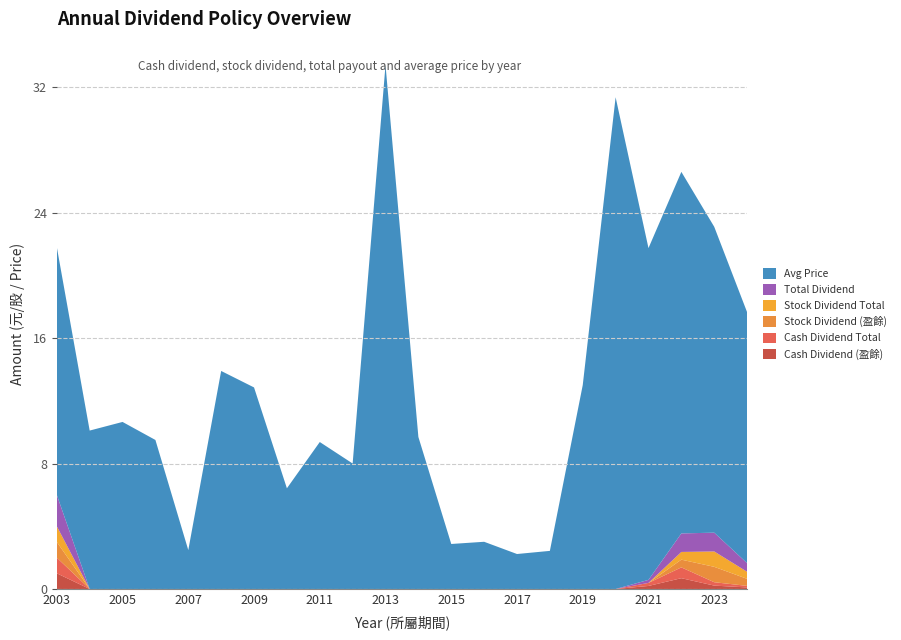

Reading left to right, list all the values displayed in this chart.

Cash Dividend (盈餘): 1.0	0.0	0.0	0.0	0.0	0.0	0.0	0.0	0.0	0.0	0.0	0.0	0.0	0.0	0.0	0.0	0.0	0.0	0.2	0.7	0.2	0.1
Cash Dividend Total: 1.0	0.0	0.0	0.0	0.0	0.0	0.0	0.0	0.0	0.0	0.0	0.0	0.0	0.0	0.0	0.0	0.0	0.0	0.2	0.7	0.2	0.1
Stock Dividend (盈餘): 1.0	0.0	0.0	0.0	0.0	0.0	0.0	0.0	0.0	0.0	0.0	0.0	0.0	0.0	0.0	0.0	0.0	0.0	0.0	0.5	1.0	0.5
Stock Dividend Total: 1.0	0.0	0.0	0.0	0.0	0.0	0.0	0.0	0.0	0.0	0.0	0.0	0.0	0.0	0.0	0.0	0.0	0.0	0.0	0.5	1.0	0.5
Total Dividend: 2.0	0.0	0.0	0.0	0.0	0.0	0.0	0.0	0.0	0.0	0.0	0.0	0.0	0.0	0.0	0.0	0.0	0.0	0.2	1.2	1.2	0.5
Avg Price: 15.8	10.1	10.7	9.5	2.5	13.9	12.8	6.4	9.4	8.0	33.4	9.7	2.9	3.0	2.2	2.4	13.0	31.4	21.1	23.1	19.5	16.0